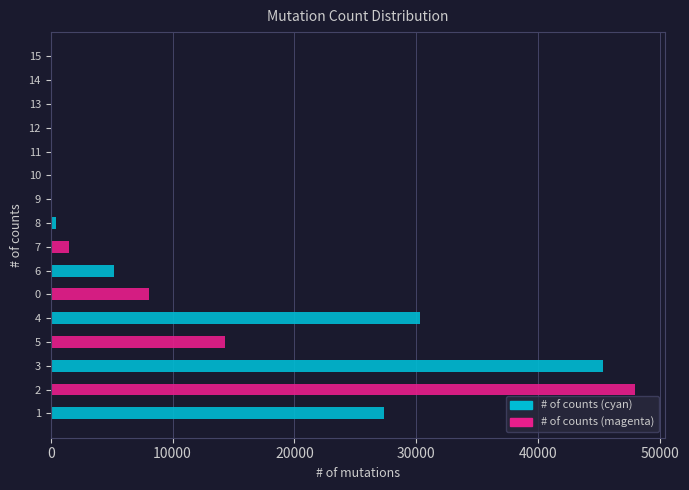

How many values exceed 1501?

7